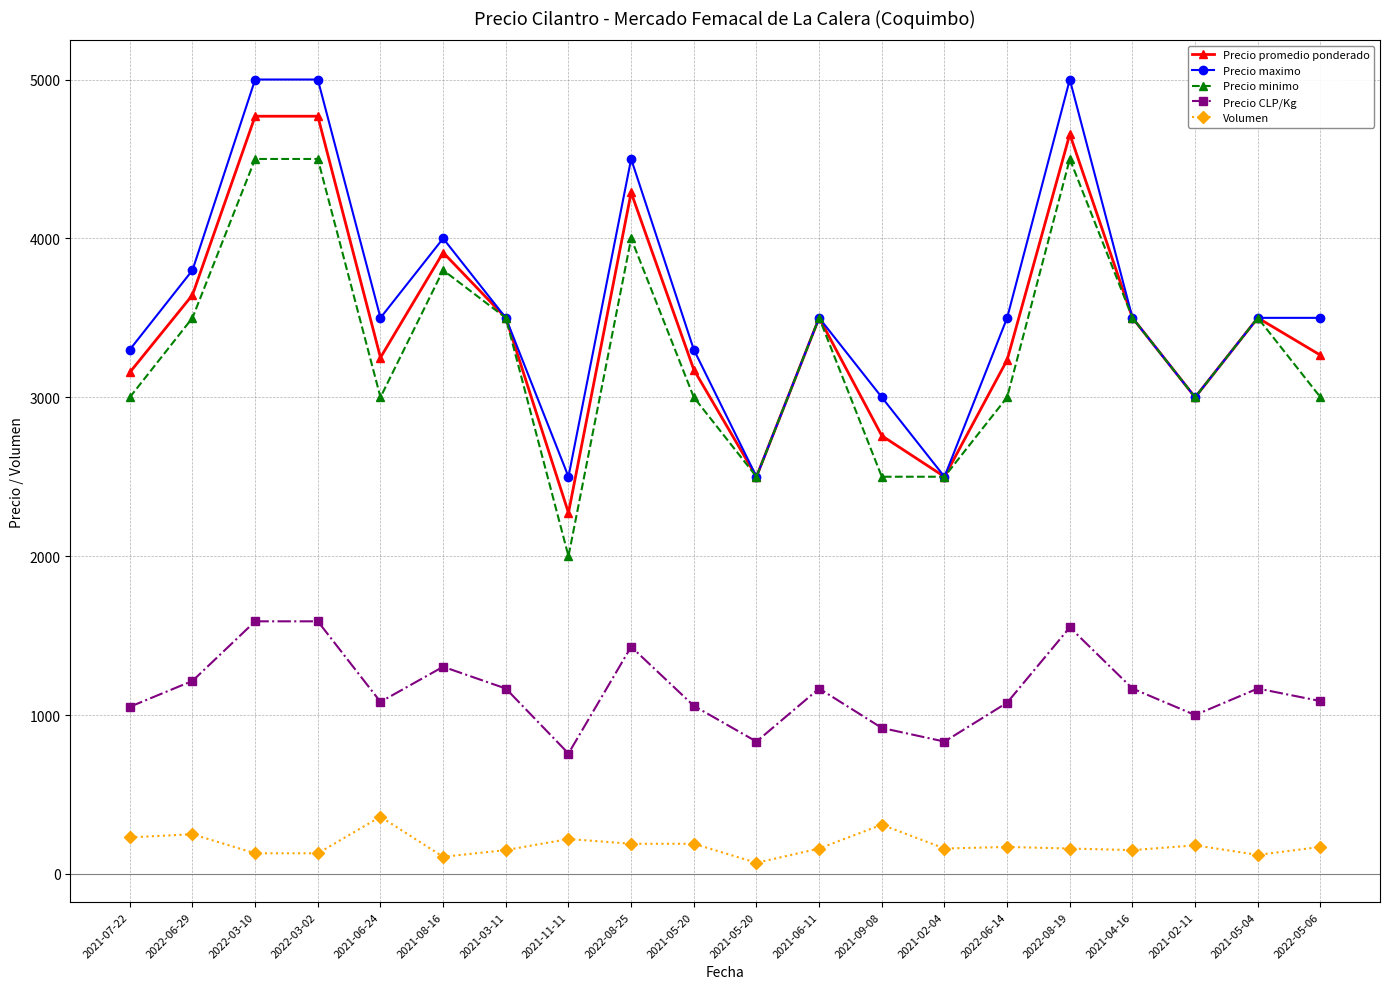

How many data points does each series have?

20